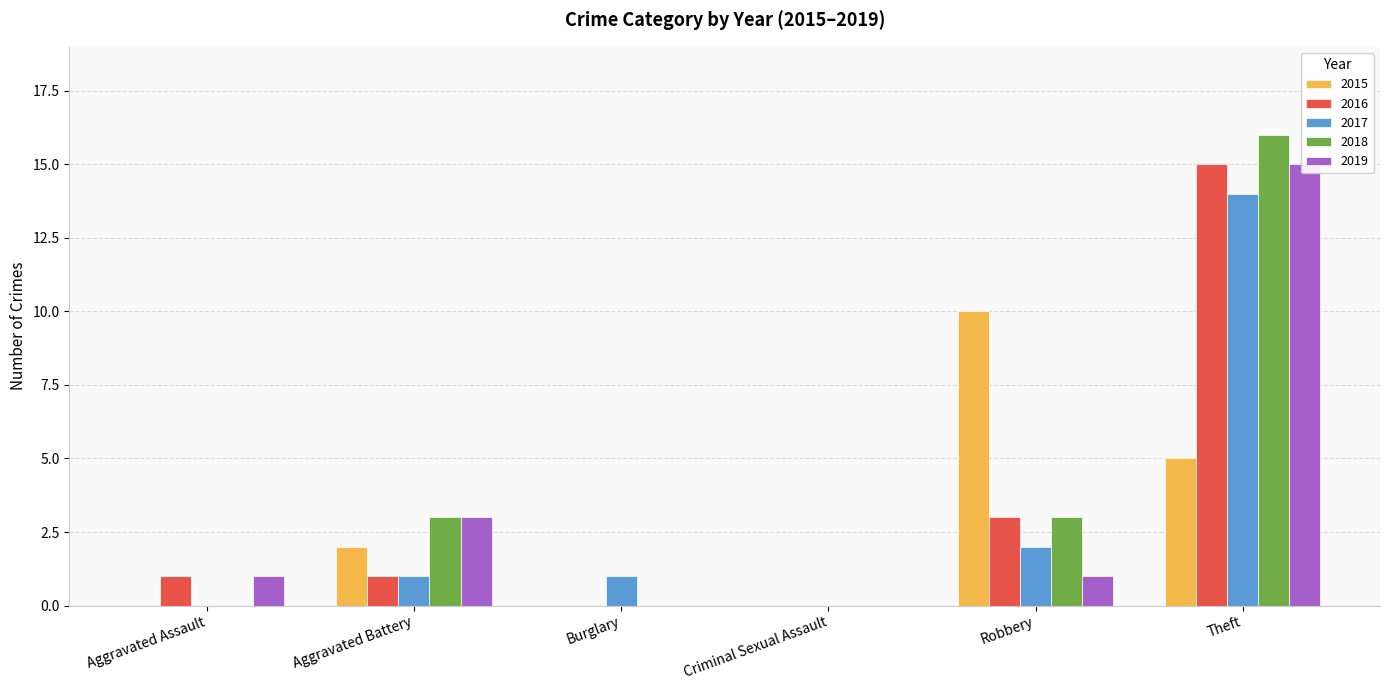

Reading left to right, what are all the values shown in this chart?

2015: 0	2	0	0	10	5
2016: 1	1	0	0	3	15
2017: 0	1	1	0	2	14
2018: 0	3	0	0	3	16
2019: 1	3	0	0	1	15